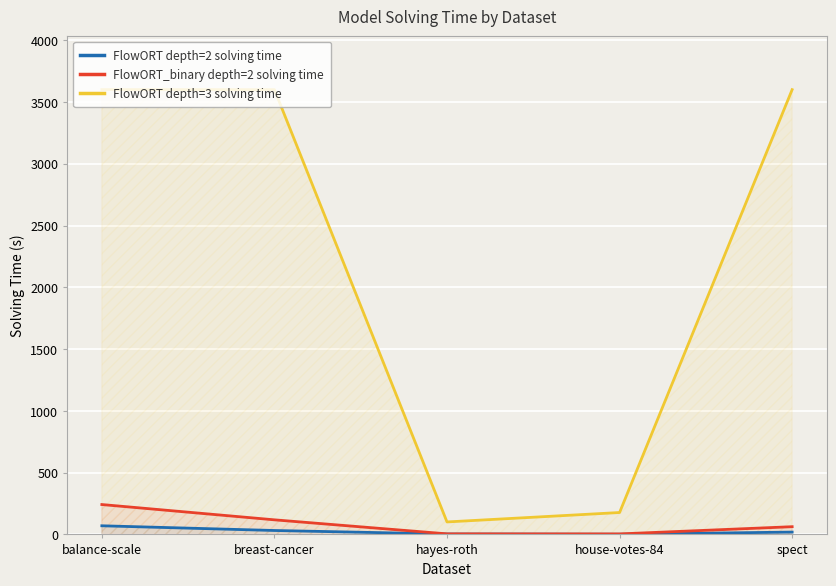

What position from the right is breast-cancer?

4